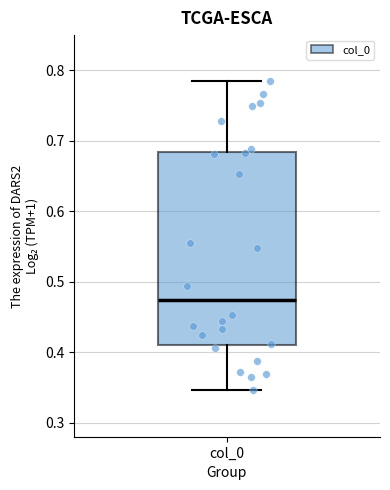

Read this box plot against the y-axis: the position of the median line, the range covered by the box, and the ends of both whiskers. The values are not printed on the chart, so give them approximately, as read against the axis.

median 0.47, box 0.41 to 0.68, whiskers 0.35 to 0.78